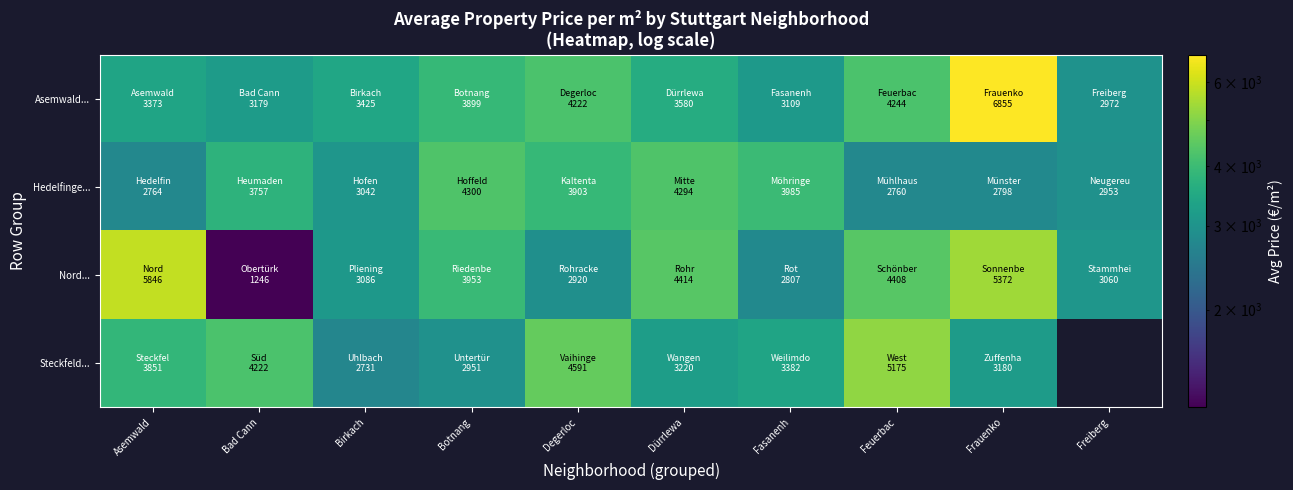

Rank the categories by Hedelfinge... value from highest to lowest.

Botnang, Dürrlewa, Fasanenh, Degerloc, Bad Cann, Birkach, Freiberg, Frauenko, Asemwald, Feuerbac